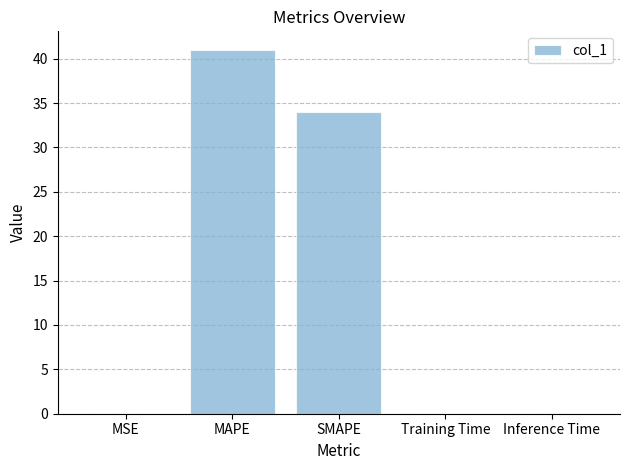

Where is the data nearest to the value 20?

SMAPE